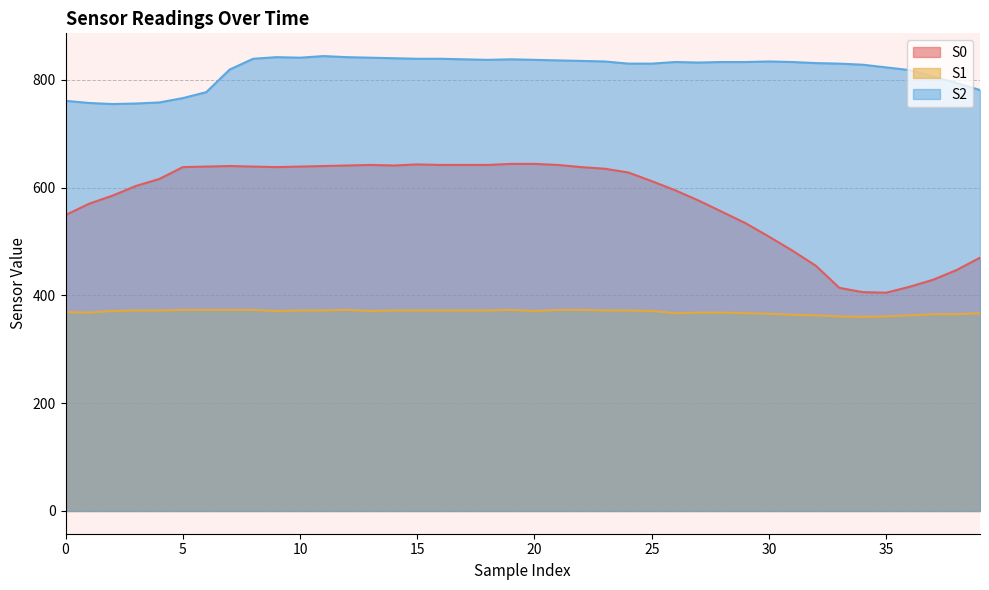

What is the sum of all S2 values?

32740